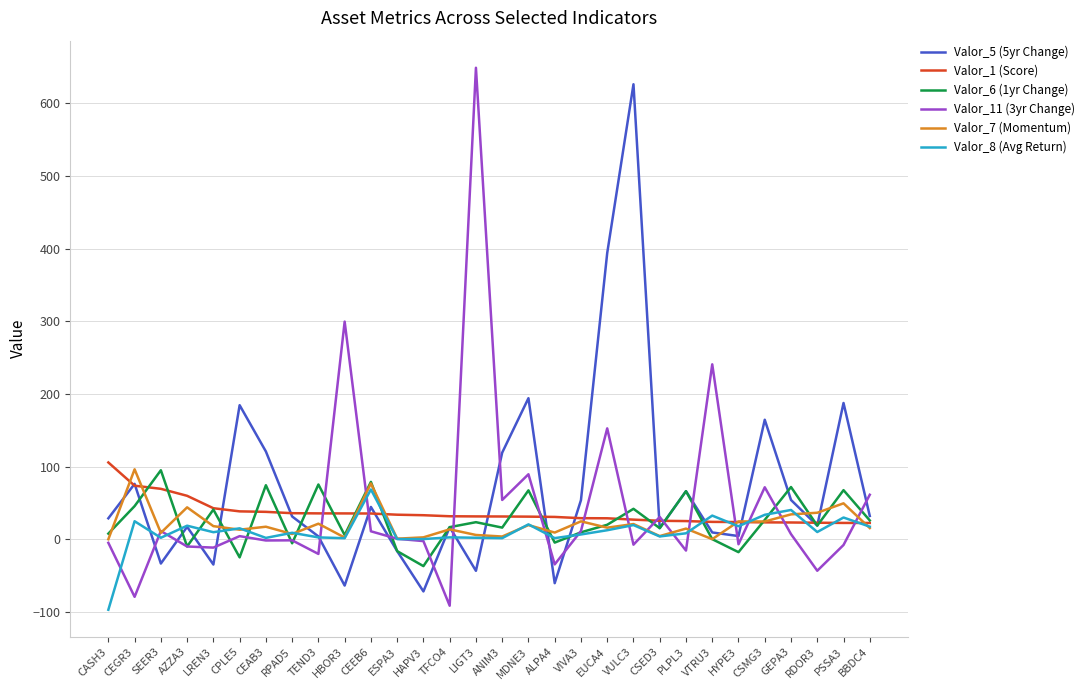

What is the smallest value displayed?

-96.8